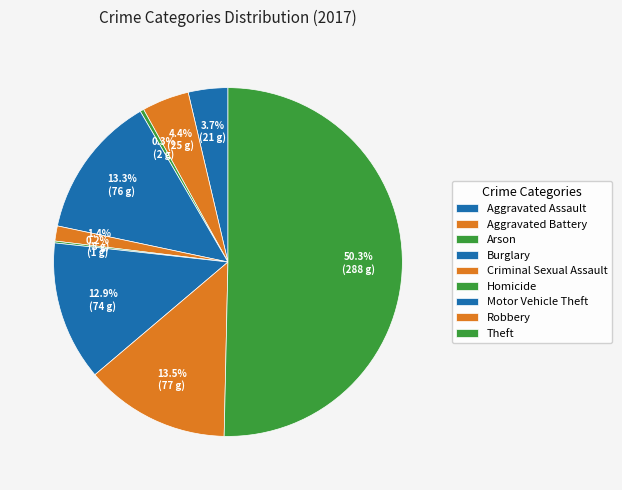

To the nearest percent, what is the difference between the largest and smallest slice percentages?

50%